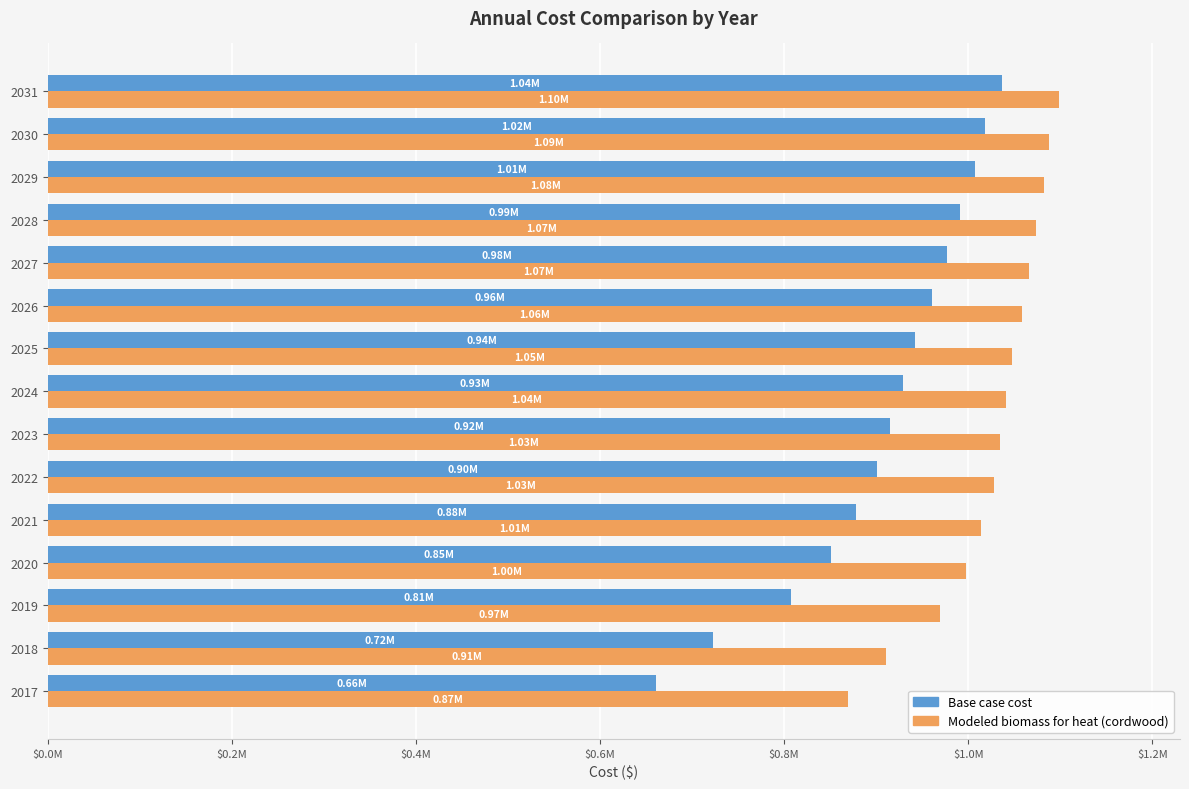

List the series in order of their overall mean, lowest first.

Base case cost, Modeled biomass for heat (cordwood)